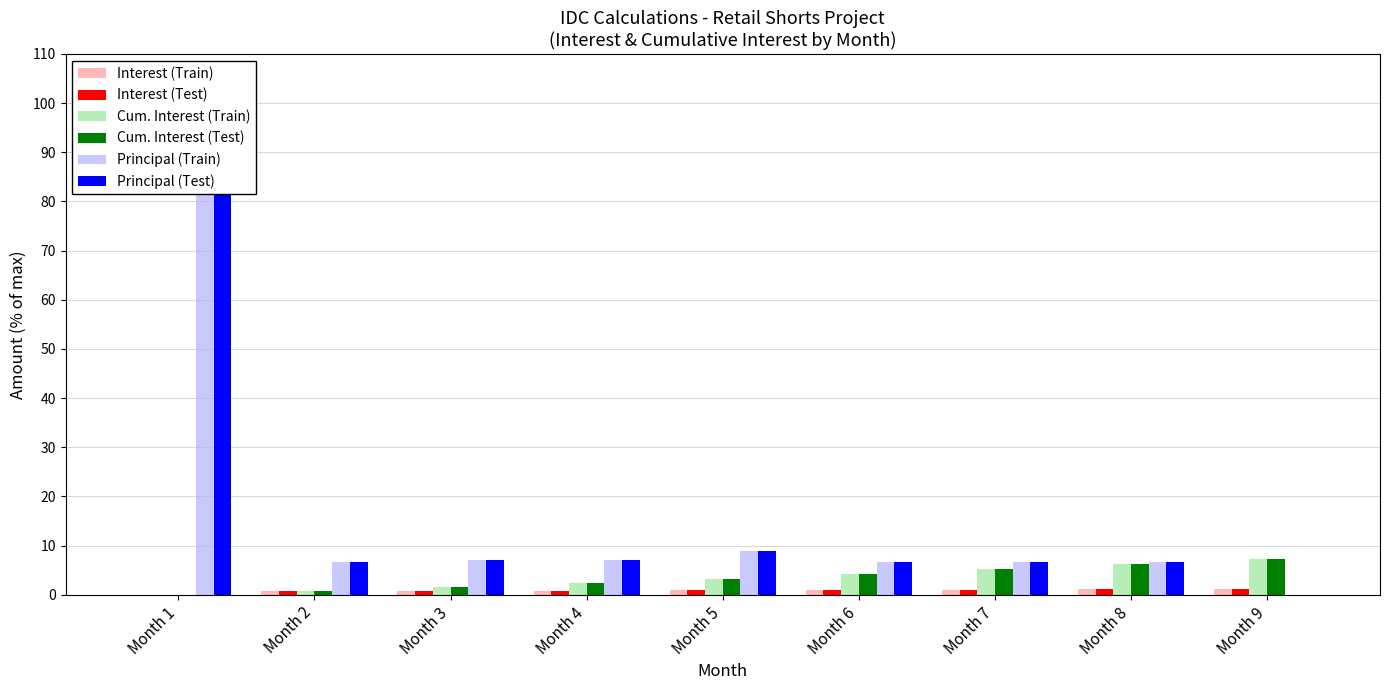

What is the sum of the Cum. Interest (Test) values at Month 1 and Month 5?

3.2